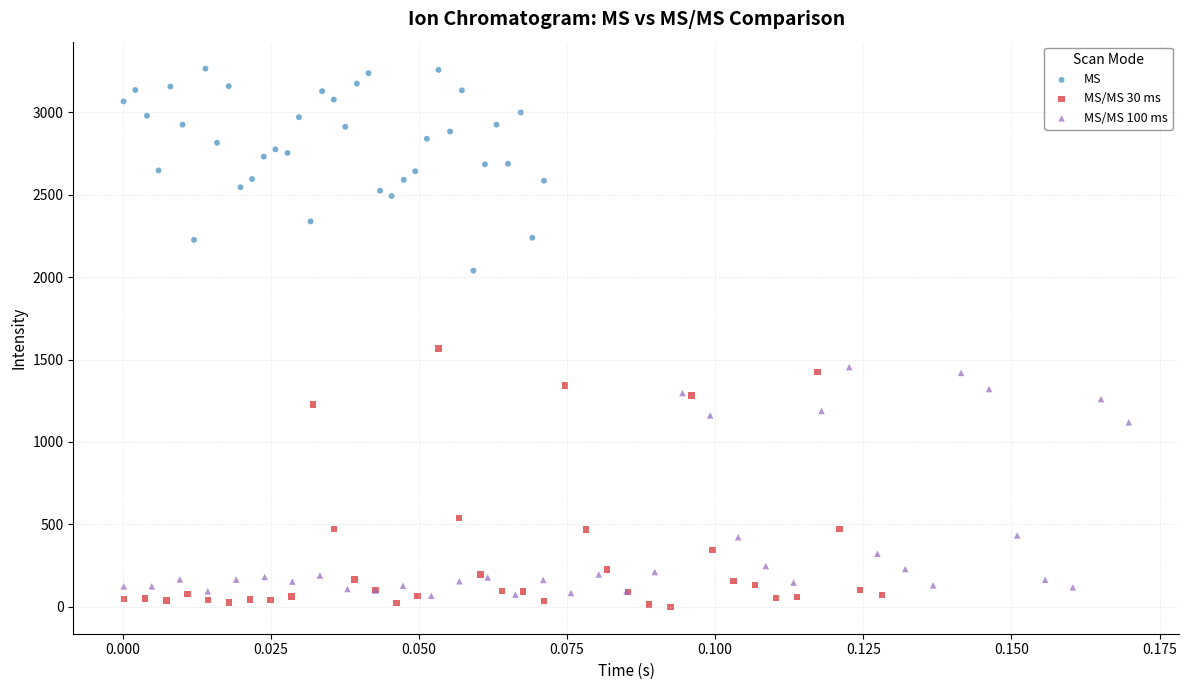

Which series has the largest Y range (max minus min)?

MS/MS 30 ms